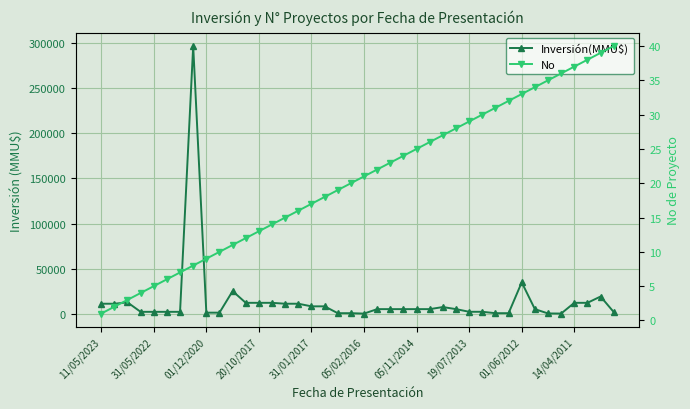

Rank the series by their maximum value, from lowest to highest.

No, Inversión(MMU$)